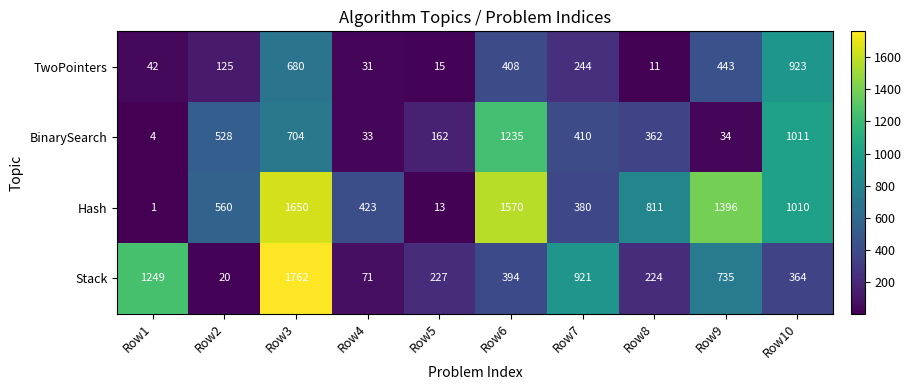

List the series in order of their peak value, lowest first.

TwoPointers, BinarySearch, Hash, Stack